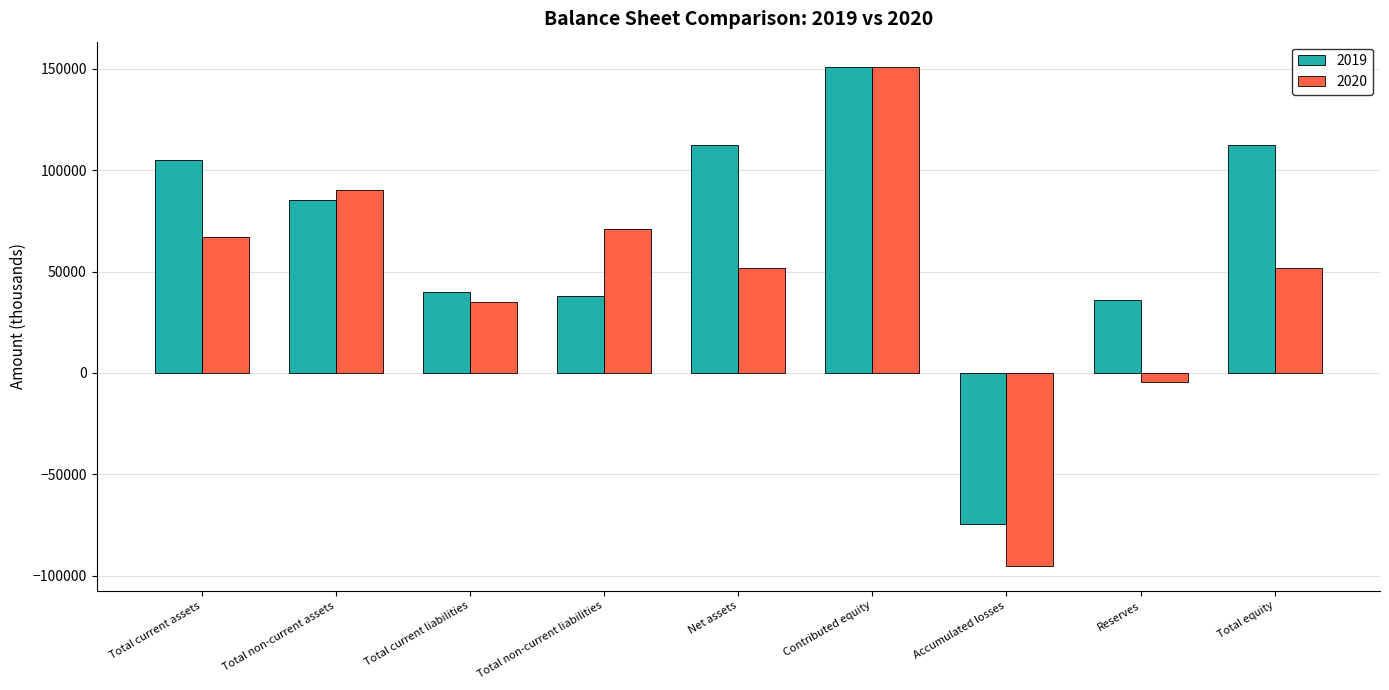

What is the difference between the 2019 values at Total non-current assets and Accumulated losses?

159798